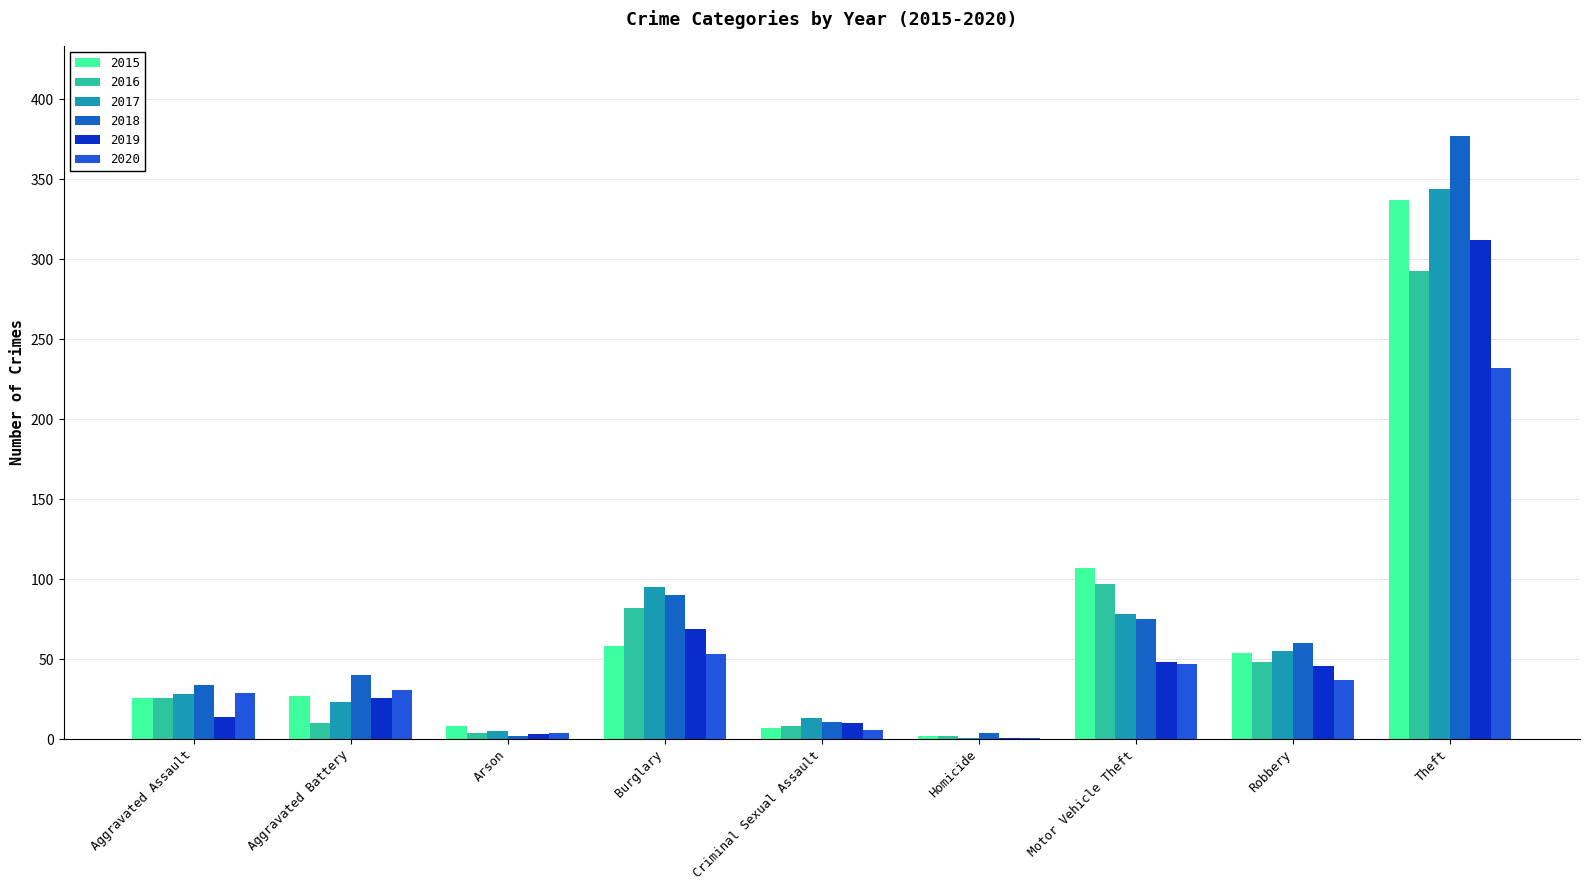

Count the number of data series in this chart.

6